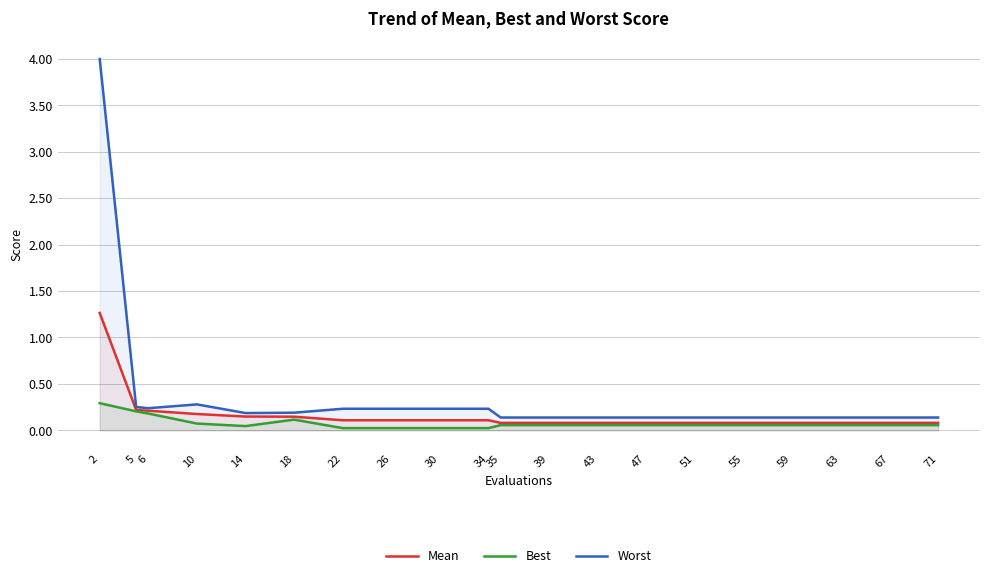

List the labels in order of Worst value, largest first.

2, 10, 5, 6, 22, 26, 30, 34, 18, 14, 35, 39, 43, 47, 51, 55, 59, 63, 67, 71